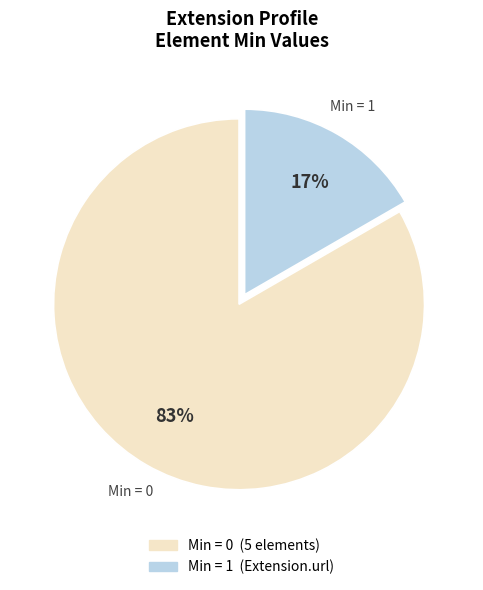

To the nearest percent, what is the average slice percentage?

50%